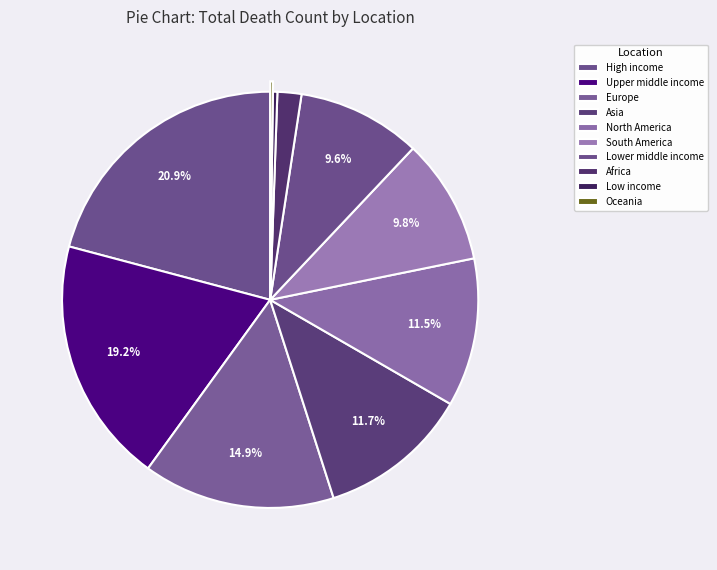

Rank the categories by value from highest to lowest.

High income, Upper middle income, Europe, Asia, North America, South America, Lower middle income, Africa, Low income, Oceania